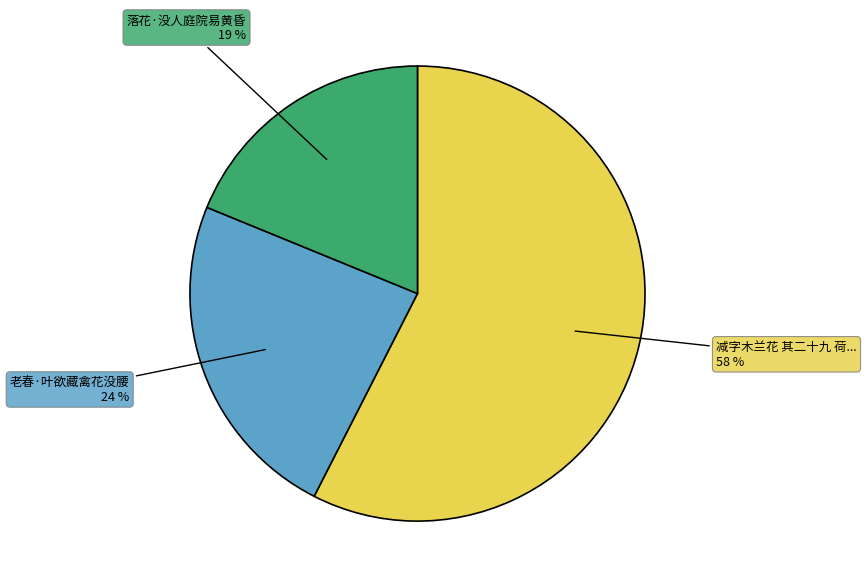

Count the number of slices in the pie.

3